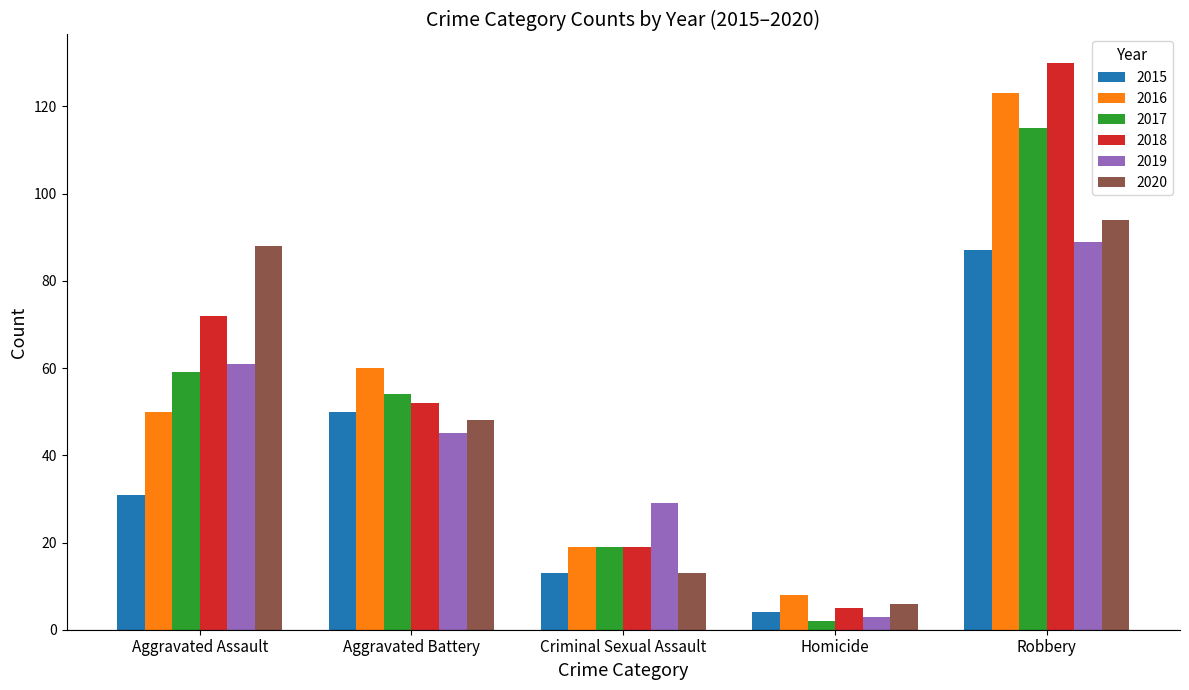

Is the value of 2017 at Aggravated Battery greater than the value of 2016 at Aggravated Battery?

No